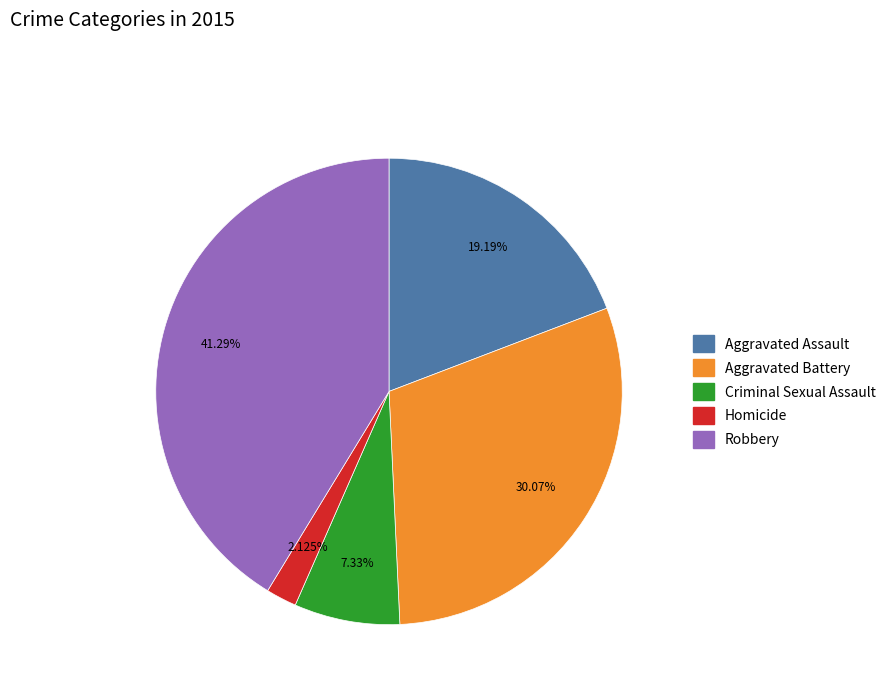

Combined, what portion of the pie is Robbery and Criminal Sexual Assault?

48.6%